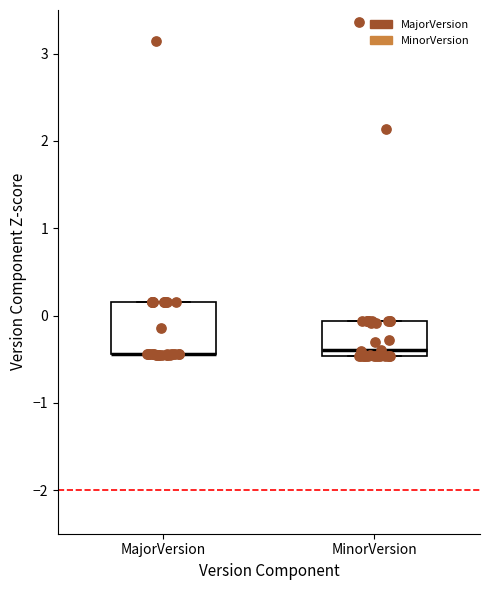

Where is the lower edge of the box for MinorVersion on the y-axis? The values are not printed on the chart, so give them approximately, as read against the axis.

-0.5